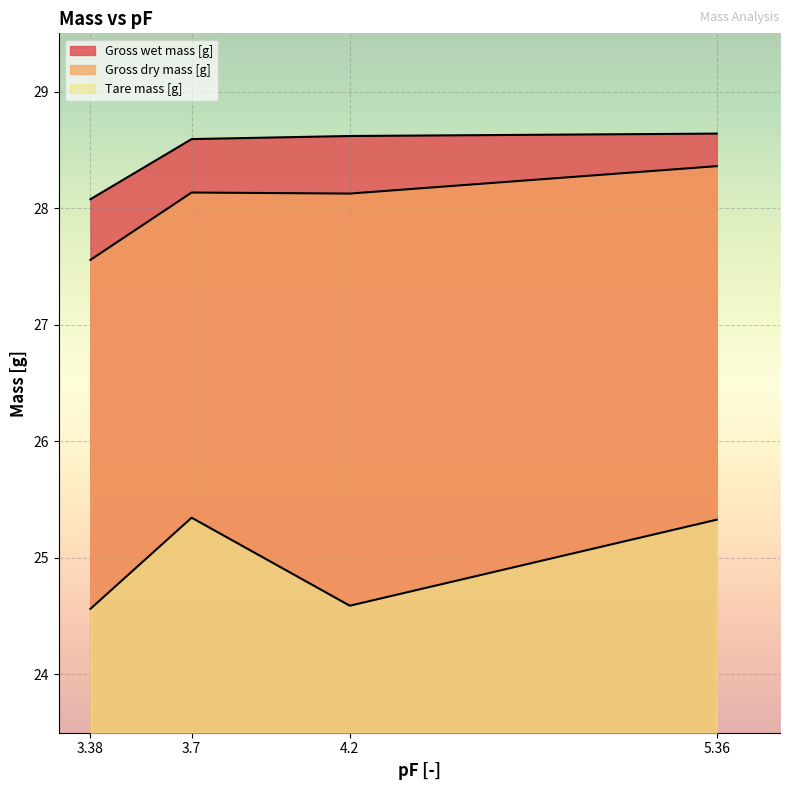

True or false: Gross dry mass [g] has a value of 28.1 at 3.7.

True